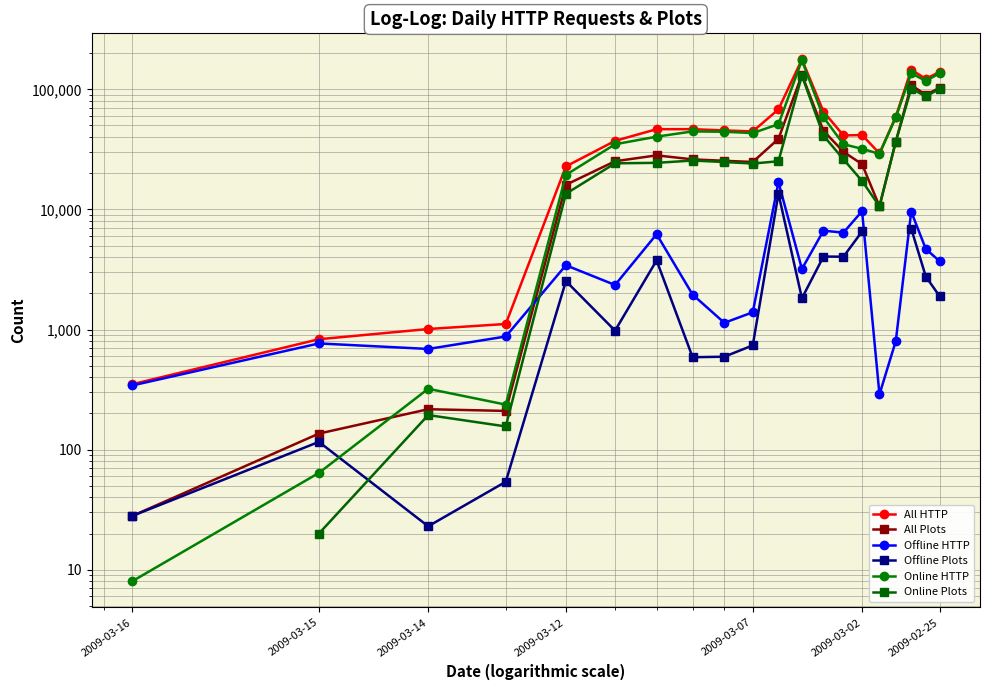

After their last crossing, which series has the higher values: Offline HTTP or Online Plots?

Online Plots